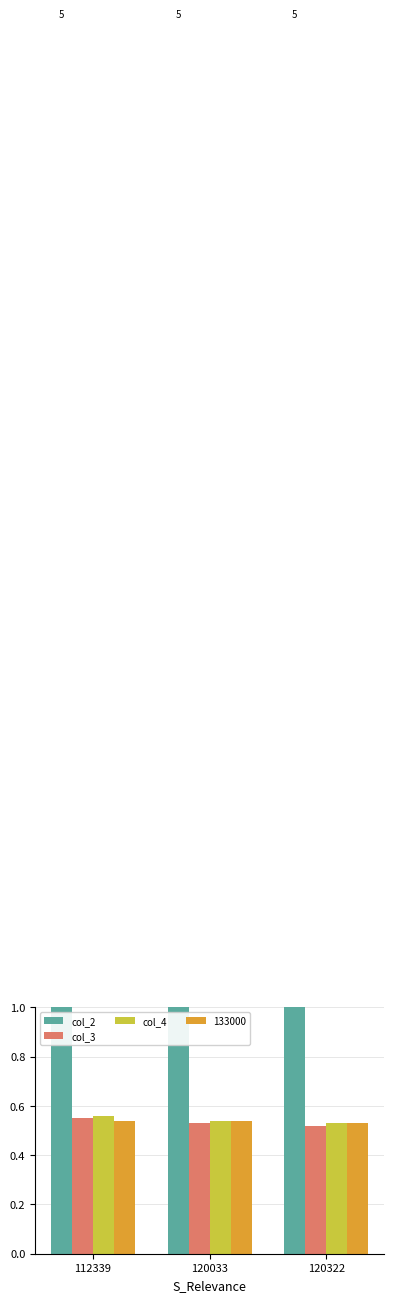

What is the value of the col_2 bar at the 1st from the left?

5.0